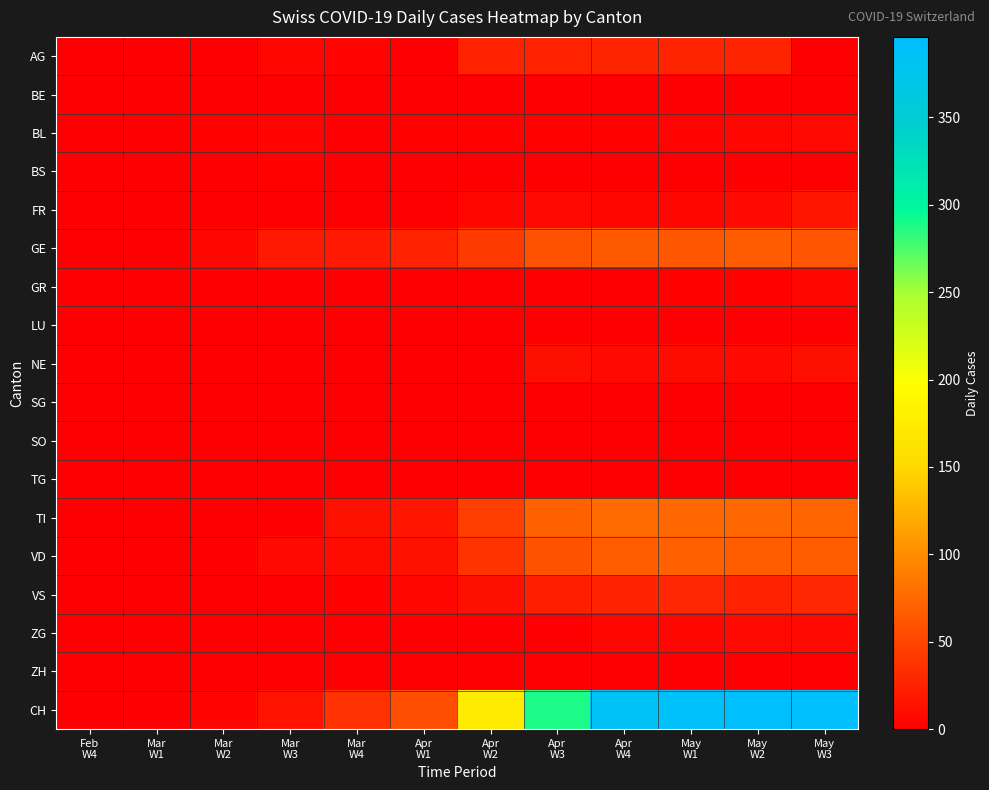

Reading right to left, transcribe all the data shown in this chart.

AG: May
W3=0	May
W2=27	May
W1=27	Apr
W4=27	Apr
W3=25	Apr
W2=25	Apr
W1=0	Mar
W4=4	Mar
W3=6	Mar
W2=0	Mar
W1=0	Feb
W4=0
BE: May
W3=0	May
W2=0	May
W1=0	Apr
W4=0	Apr
W3=0	Apr
W2=0	Apr
W1=0	Mar
W4=0	Mar
W3=0	Mar
W2=0	Mar
W1=0	Feb
W4=0
BL: May
W3=7	May
W2=5	May
W1=4	Apr
W4=2	Apr
W3=2	Apr
W2=2	Apr
W1=3	Mar
W4=1	Mar
W3=4	Mar
W2=2	Mar
W1=0	Feb
W4=0
BS: May
W3=0	May
W2=0	May
W1=0	Apr
W4=0	Apr
W3=0	Apr
W2=0	Apr
W1=0	Mar
W4=0	Mar
W3=2	Mar
W2=0	Mar
W1=0	Feb
W4=0
FR: May
W3=16	May
W2=8	May
W1=6	Apr
W4=5	Apr
W3=7	Apr
W2=5	Apr
W1=0	Mar
W4=0	Mar
W3=0	Mar
W2=0	Mar
W1=0	Feb
W4=0
GE: May
W3=61	May
W2=65	May
W1=62	Apr
W4=64	Apr
W3=59	Apr
W2=43	Apr
W1=25	Mar
W4=20	Mar
W3=19	Mar
W2=6	Mar
W1=0	Feb
W4=0
GR: May
W3=5	May
W2=3	May
W1=2	Apr
W4=1	Apr
W3=0	Apr
W2=0	Apr
W1=0	Mar
W4=0	Mar
W3=0	Mar
W2=0	Mar
W1=0	Feb
W4=0
LU: May
W3=0	May
W2=0	May
W1=0	Apr
W4=0	Apr
W3=0	Apr
W2=0	Apr
W1=0	Mar
W4=0	Mar
W3=0	Mar
W2=0	Mar
W1=0	Feb
W4=0
NE: May
W3=12	May
W2=9	May
W1=10	Apr
W4=8	Apr
W3=11	Apr
W2=0	Apr
W1=0	Mar
W4=0	Mar
W3=0	Mar
W2=0	Mar
W1=0	Feb
W4=0
SG: May
W3=0	May
W2=0	May
W1=0	Apr
W4=0	Apr
W3=0	Apr
W2=0	Apr
W1=0	Mar
W4=0	Mar
W3=0	Mar
W2=0	Mar
W1=0	Feb
W4=0
SO: May
W3=0	May
W2=0	May
W1=0	Apr
W4=0	Apr
W3=0	Apr
W2=0	Apr
W1=0	Mar
W4=0	Mar
W3=0	Mar
W2=0	Mar
W1=0	Feb
W4=0
TG: May
W3=0	May
W2=0	May
W1=0	Apr
W4=0	Apr
W3=0	Apr
W2=0	Apr
W1=0	Mar
W4=0	Mar
W3=0	Mar
W2=0	Mar
W1=0	Feb
W4=0
TI: May
W3=72	May
W2=75	May
W1=75	Apr
W4=76	Apr
W3=69	Apr
W2=45	Apr
W1=16	Mar
W4=13	Mar
W3=0	Mar
W2=0	Mar
W1=0	Feb
W4=0
VD: May
W3=67	May
W2=67	May
W1=69	Apr
W4=68	Apr
W3=60	Apr
W2=38	Apr
W1=13	Mar
W4=10	Mar
W3=8	Mar
W2=1	Mar
W1=0	Feb
W4=0
VS: May
W3=28	May
W2=26	May
W1=28	Apr
W4=26	Apr
W3=22	Apr
W2=12	Apr
W1=5	Mar
W4=2	Mar
W3=1	Mar
W2=1	Mar
W1=1	Feb
W4=0
ZG: May
W3=7	May
W2=7	May
W1=5	Apr
W4=5	Apr
W3=1	Apr
W2=0	Apr
W1=0	Mar
W4=0	Mar
W3=0	Mar
W2=0	Mar
W1=0	Feb
W4=0
ZH: May
W3=0	May
W2=0	May
W1=0	Apr
W4=0	Apr
W3=0	Apr
W2=0	Apr
W1=0	Mar
W4=0	Mar
W3=0	Mar
W2=0	Mar
W1=0	Feb
W4=0
CH: May
W3=396	May
W2=396	May
W1=390	Apr
W4=384	Apr
W3=289	Apr
W2=174	Apr
W1=56	Mar
W4=36	Mar
W3=14	Mar
W2=4	Mar
W1=1	Feb
W4=0